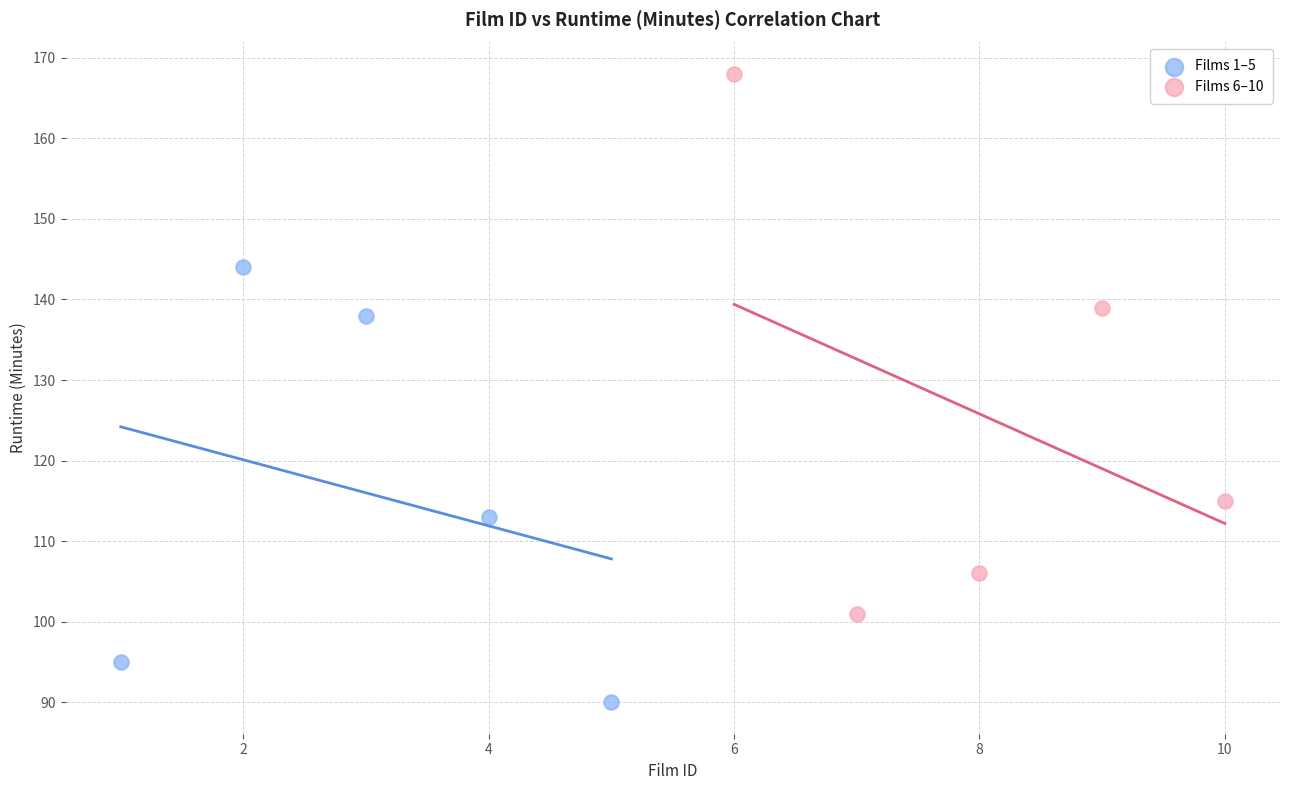

Which series contains the lowest Y value?

Films 1–5